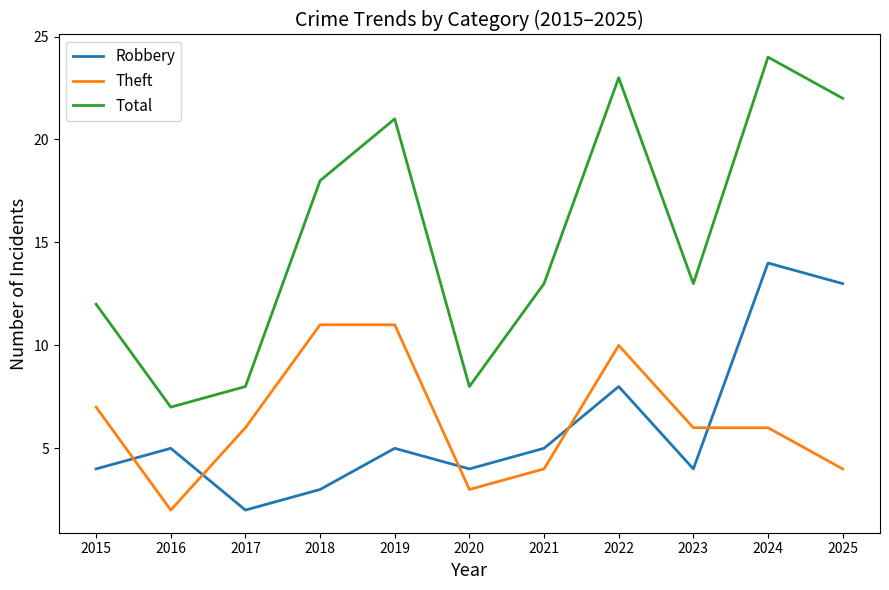

What are all the series names shown in the legend?

Robbery, Theft, Total